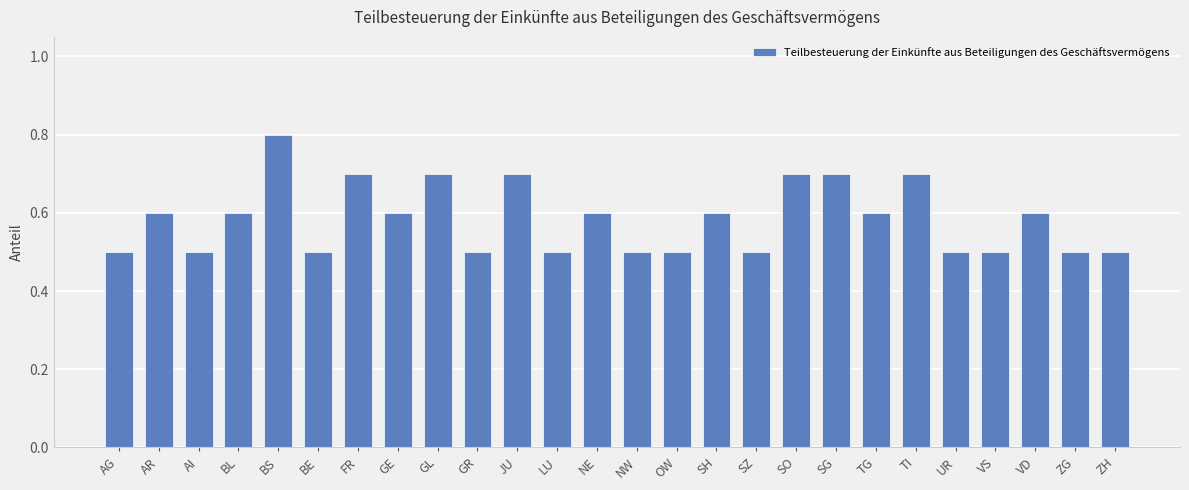

Reading left to right, extract all data points from this chart.

AG=0.5	AR=0.6	AI=0.5	BL=0.6	BS=0.8	BE=0.5	FR=0.7	GE=0.6	GL=0.7	GR=0.5	JU=0.7	LU=0.5	NE=0.6	NW=0.5	OW=0.5	SH=0.6	SZ=0.5	SO=0.7	SG=0.7	TG=0.6	TI=0.7	UR=0.5	VS=0.5	VD=0.6	ZG=0.5	ZH=0.5